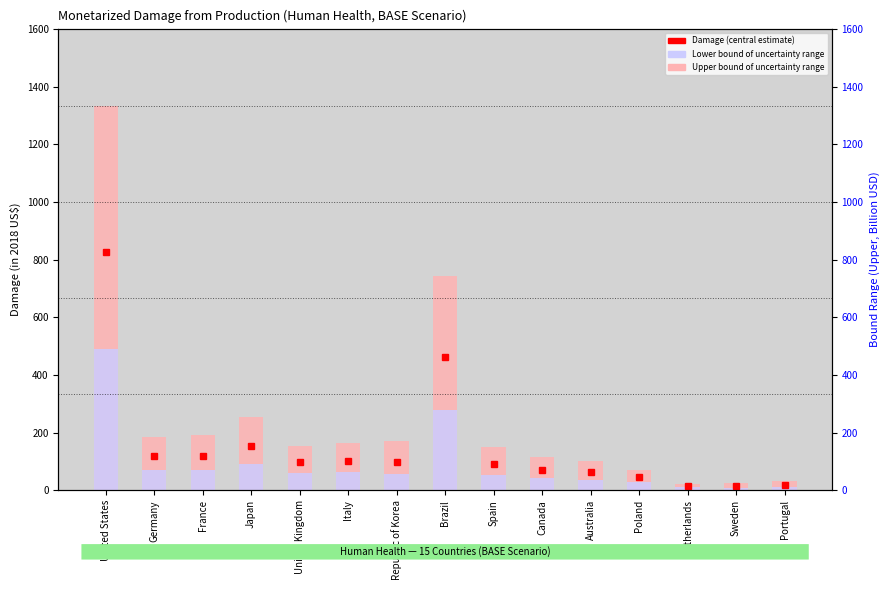

What is the spread (max minus min) of values at Portugal?

20.5